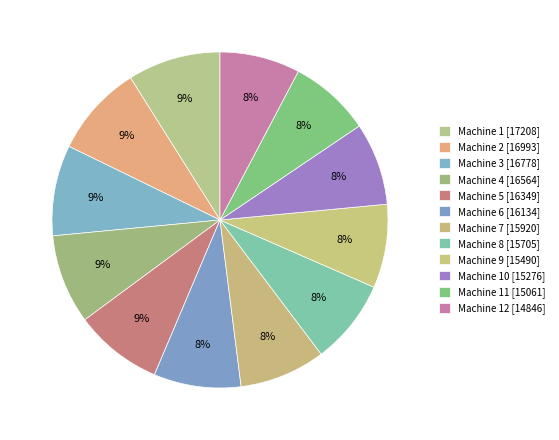

Rank the categories by value from highest to lowest.

Machine 1, Machine 2, Machine 3, Machine 4, Machine 5, Machine 6, Machine 7, Machine 8, Machine 9, Machine 10, Machine 11, Machine 12